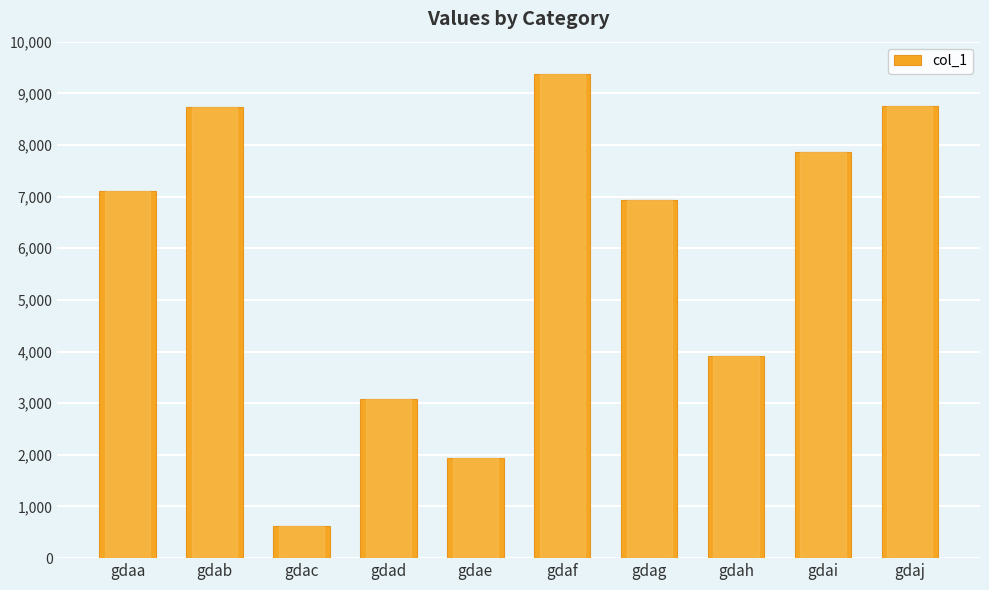

At which label is the value closest to 4997?

gdah